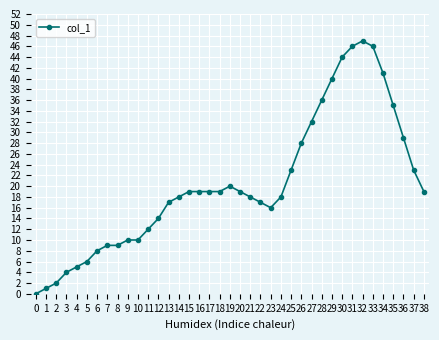

Does the chart have visible grid lines?

Yes